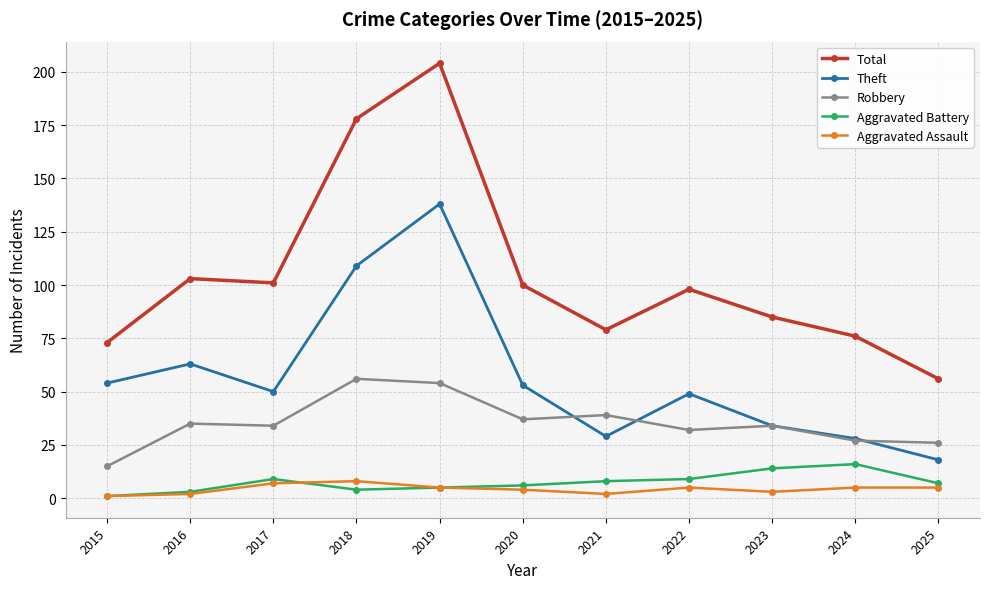

How many Aggravated Assault values are between 2 and 5?

8